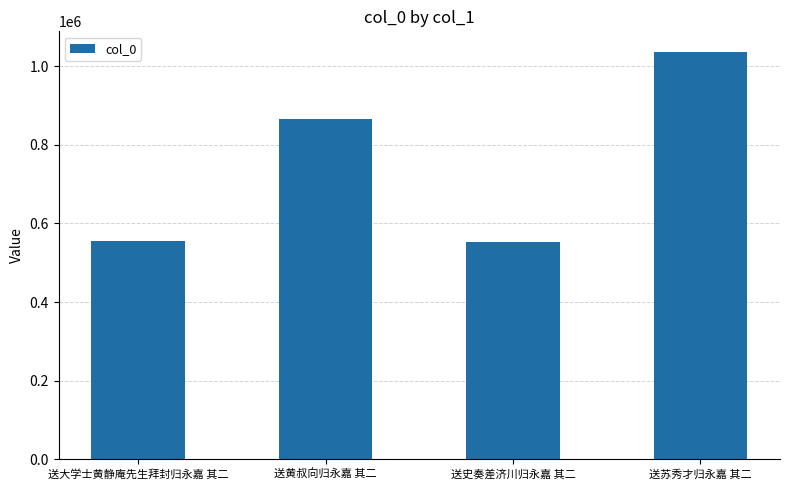

True or false: the data shows 1172584 at 送黄叔向归永嘉 其二.

False